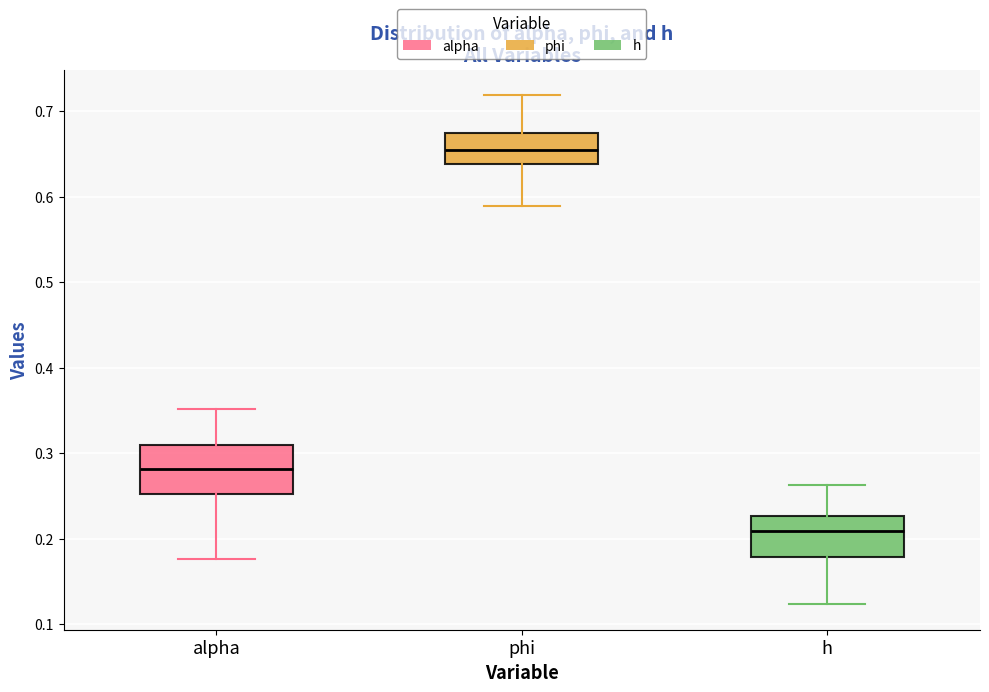

Which box has the highest median line?

phi